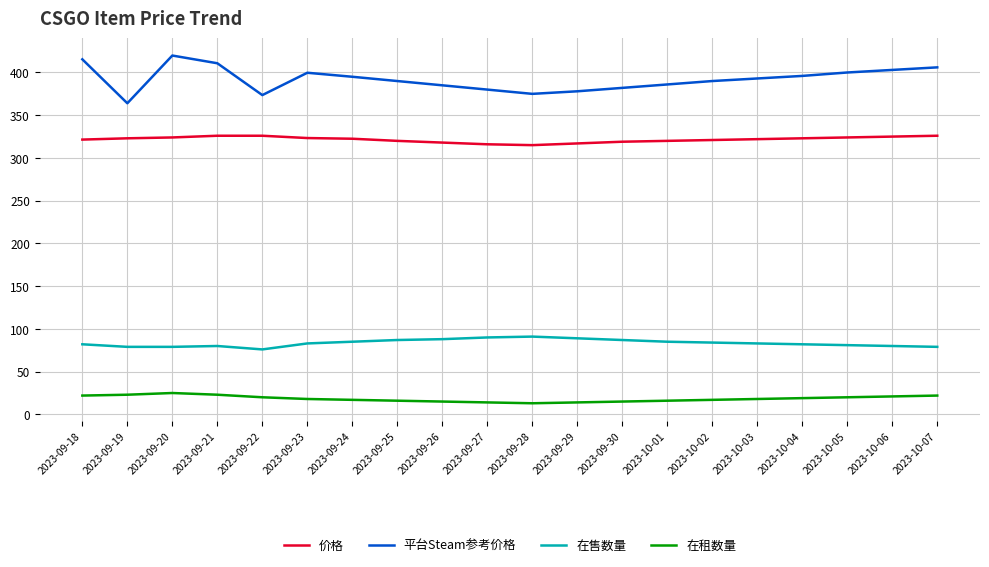

What is the difference between the 在售数量 values at 2023-09-29 and 2023-10-04?

7.0